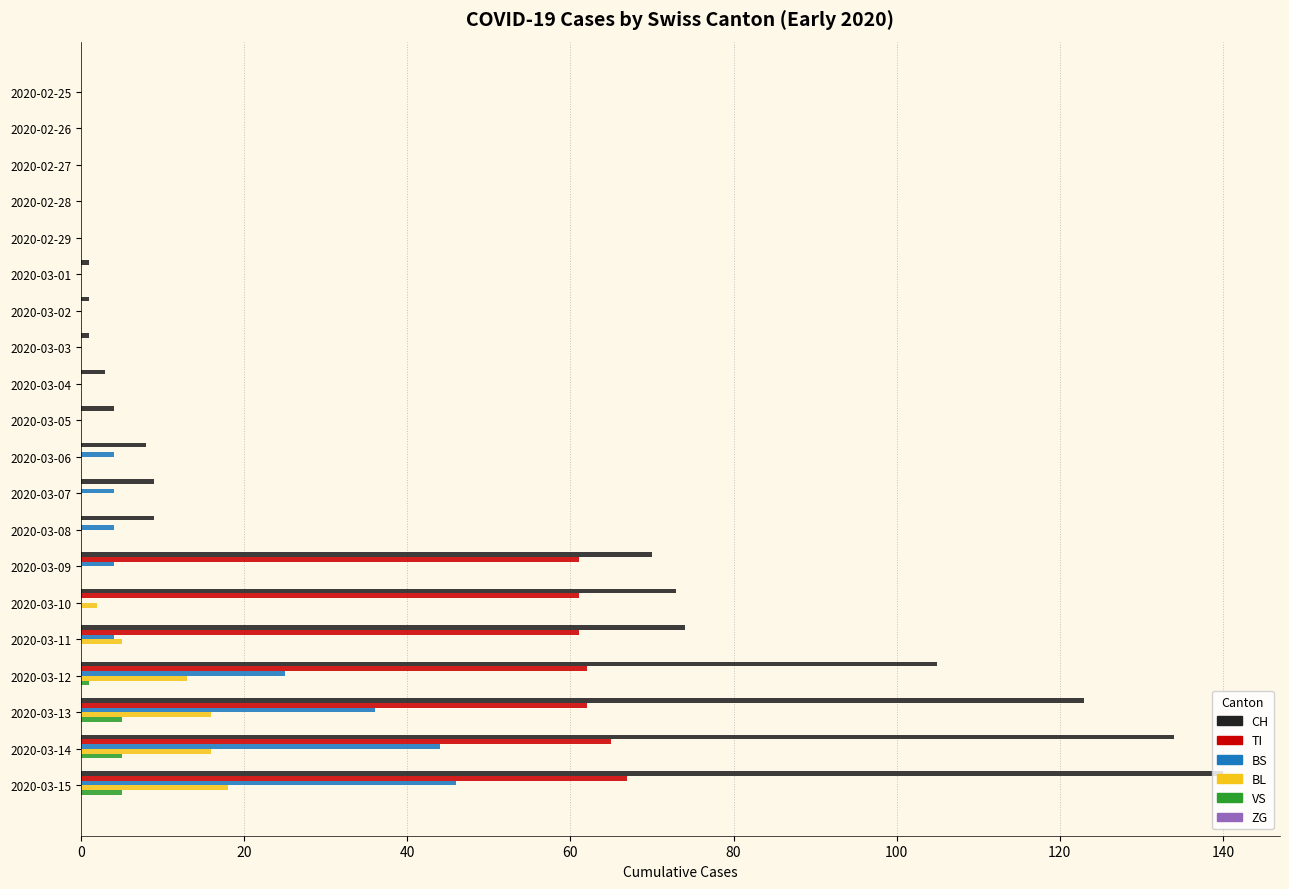

What is the maximum value shown in the chart?

140